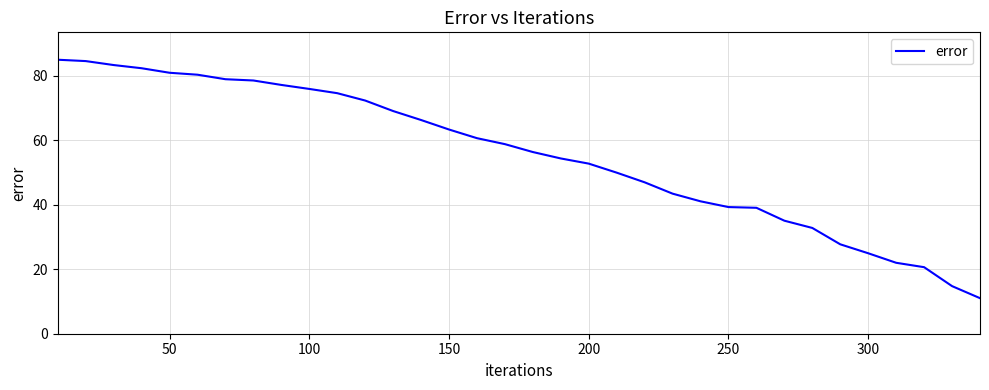

What is the greatest value displayed?

85.0